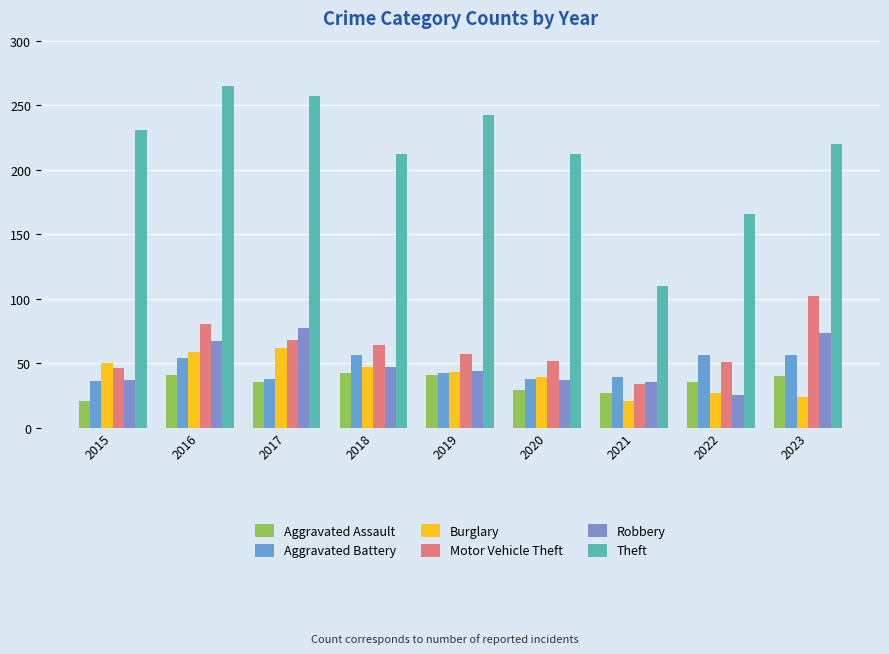

The value of Aggravated Battery at 2015 is 36. True or false?

True